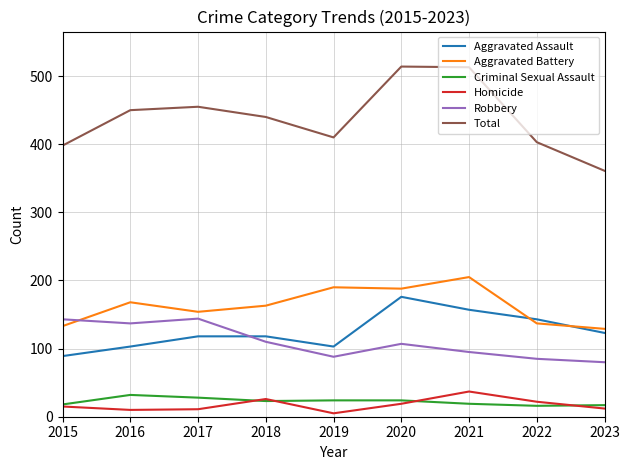

The value of Aggravated Assault at 2016 is 31. True or false?

False